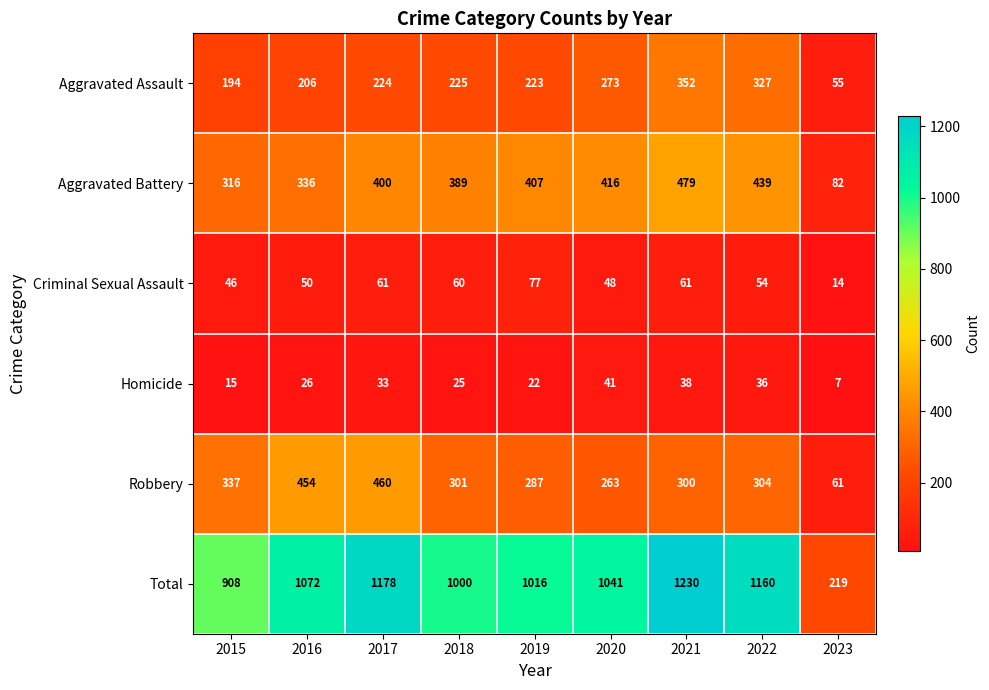

What is the maximum value shown in the chart?

1230